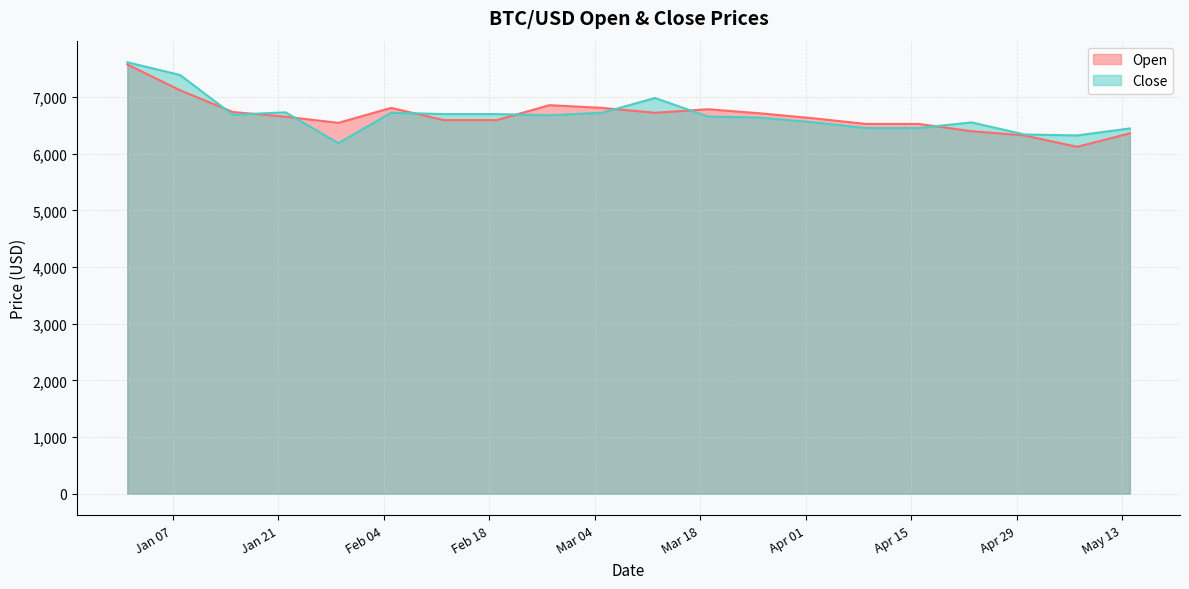

What is the sum of all Close values?

133528.1